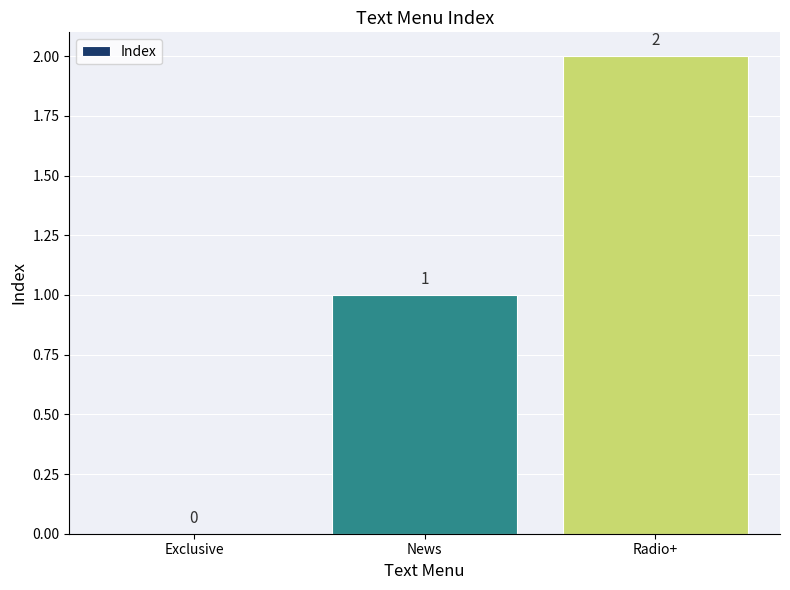

Are the bars horizontal?

No